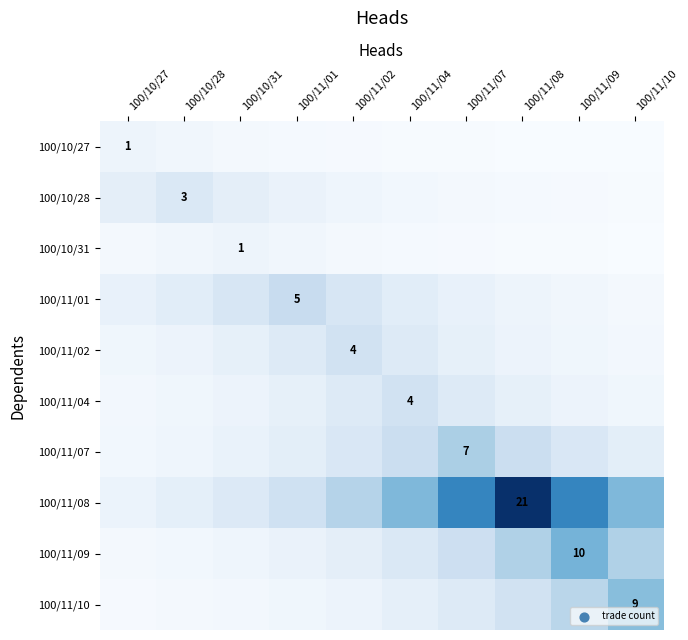

What is the highest value of the 100/11/10 series?

9.0